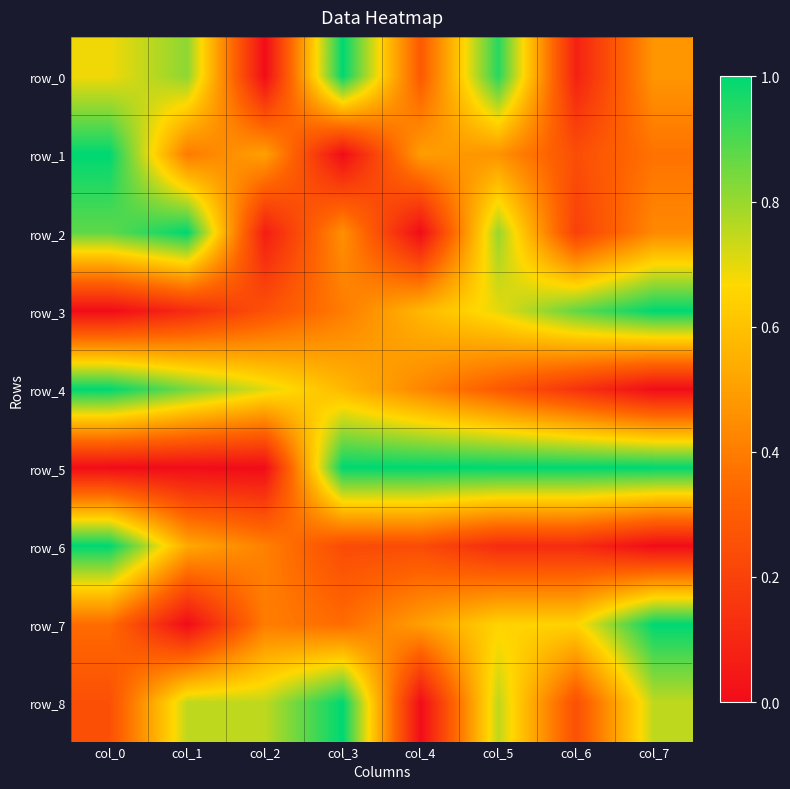

Which category has the highest value across all series?

col_3